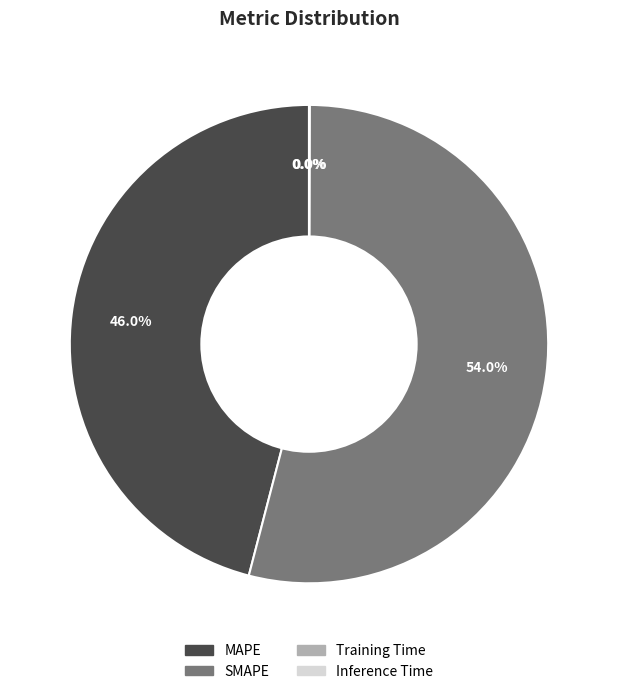

How much of the chart is everything except SMAPE?

46.0%